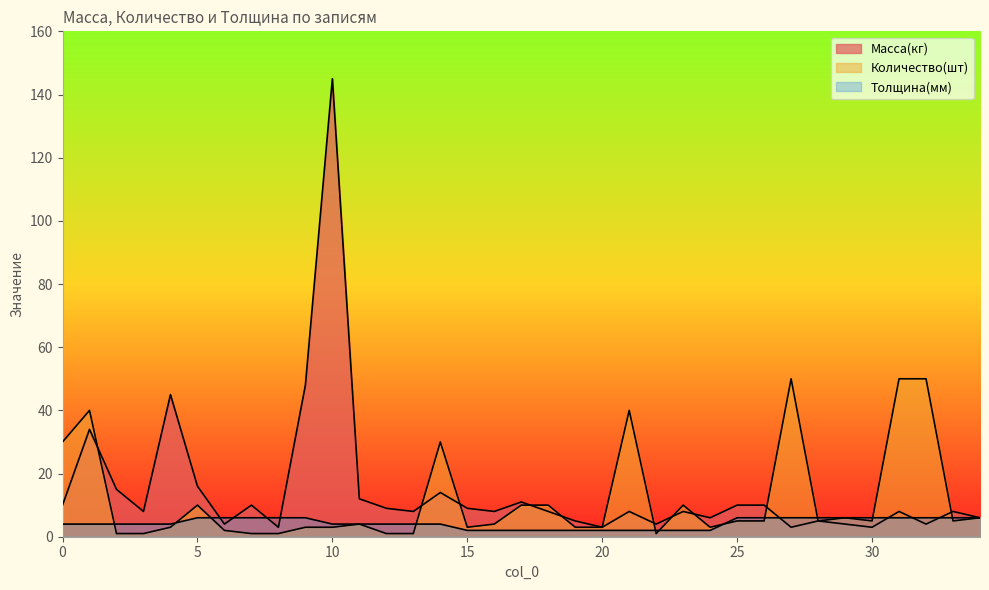

At which category does Количество(шт) reach its first local peak?

1